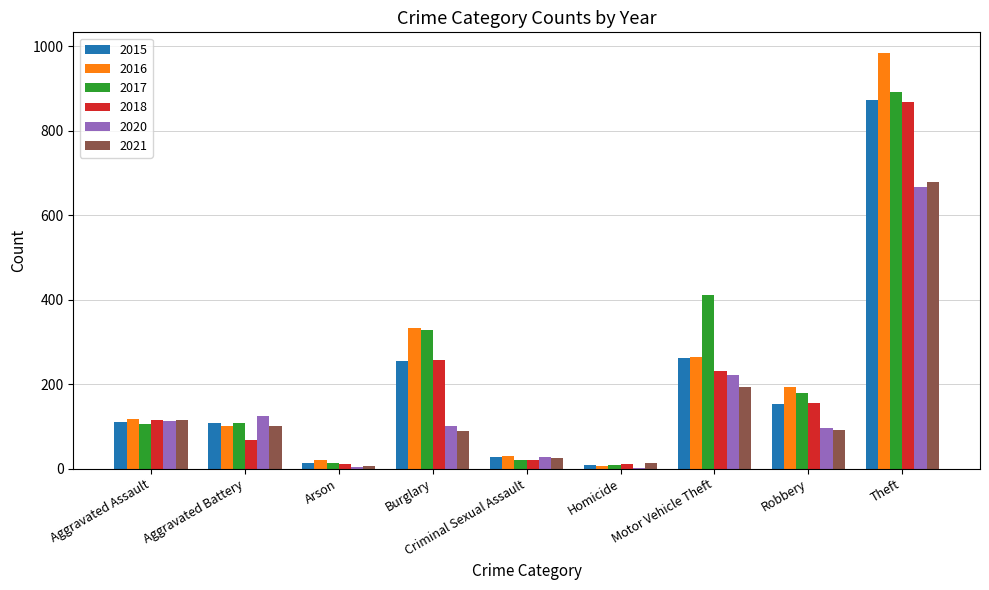

Which category has the highest value across all series?

Theft